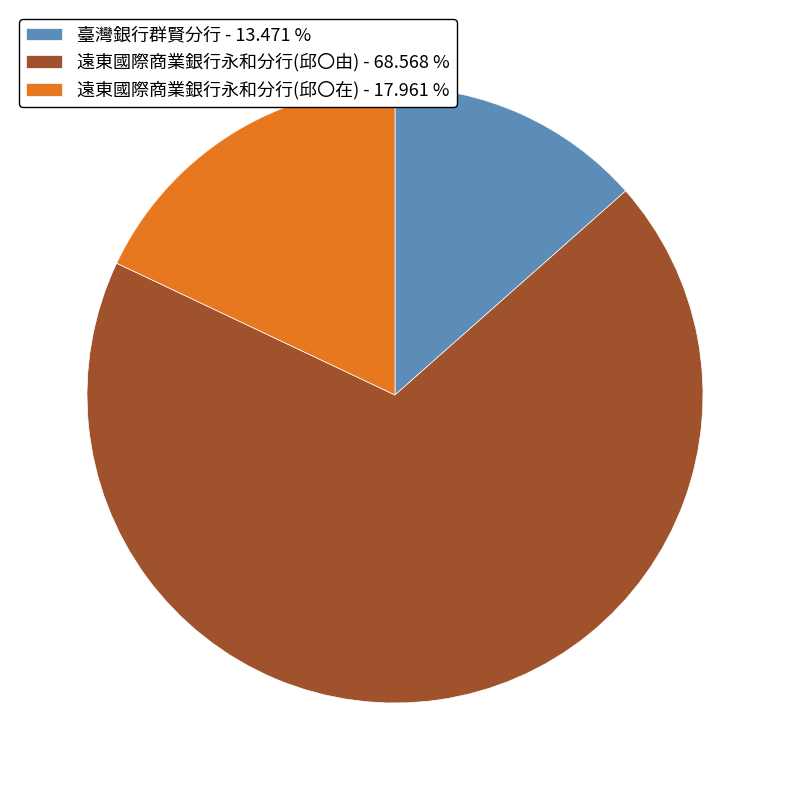

Which category has the smallest portion of the pie?

臺灣銀行群賢分行 - 13.471 %